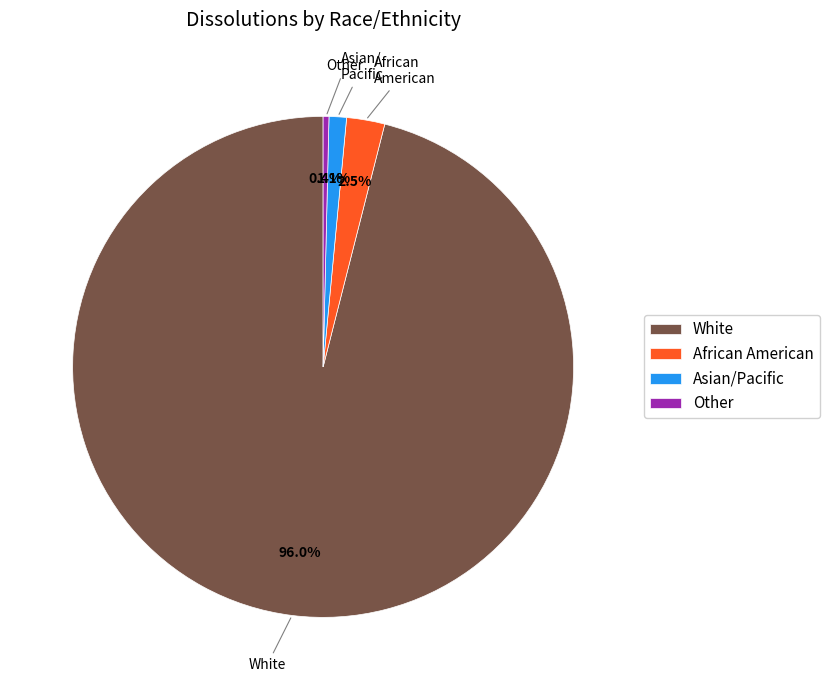

To the nearest percent, what portion does Asian/Pacific represent?

1%